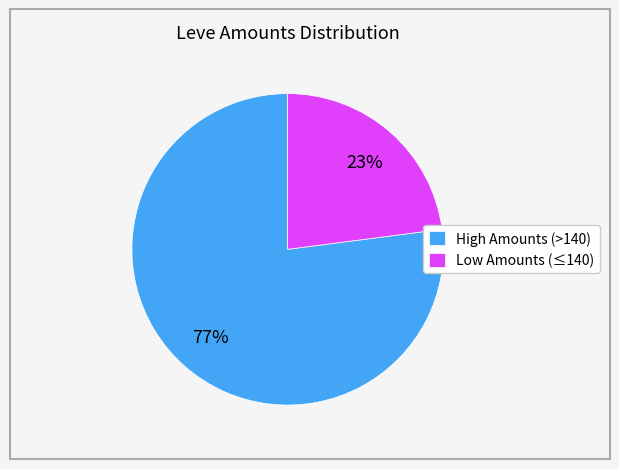

Is the sum of Low Amounts (≤140) and High Amounts (>140) greater than half?

Yes